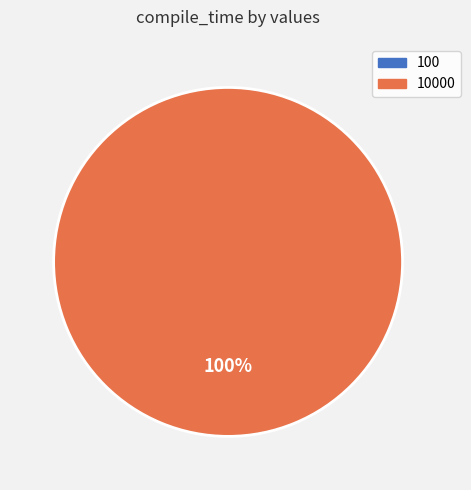

To the nearest percent, what is the difference between the 10000 and 100 slice percentages?

100%